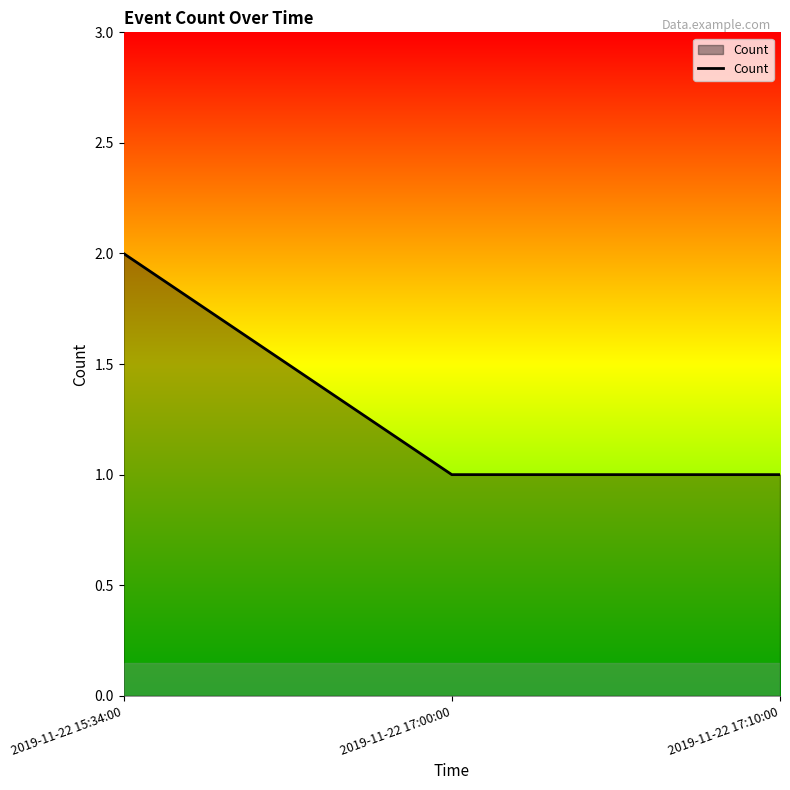

Reading left to right, extract all data points from this chart.

2019-11-22 15:34:00=2	2019-11-22 17:00:00=1	2019-11-22 17:10:00=1